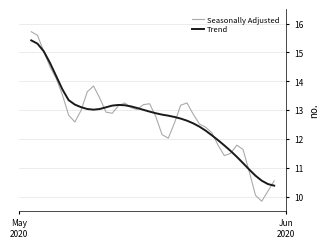

List the series in order of their peak value, lowest first.

Trend, Seasonally Adjusted